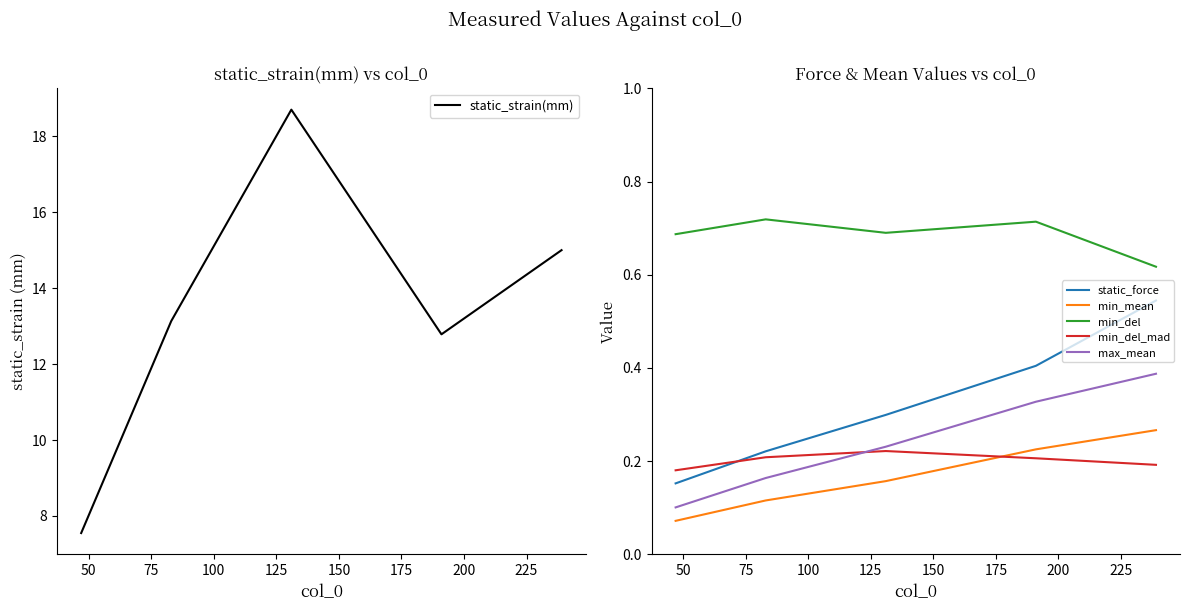

Count the min_del values in the range 0 to 1.

5